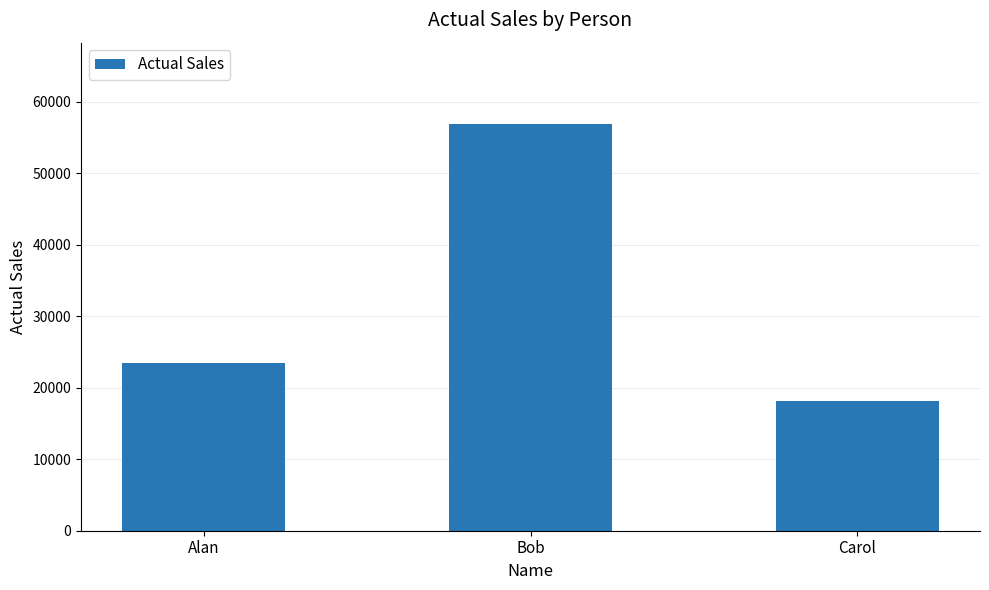

What is the label of the 1st bar from the left?

Alan